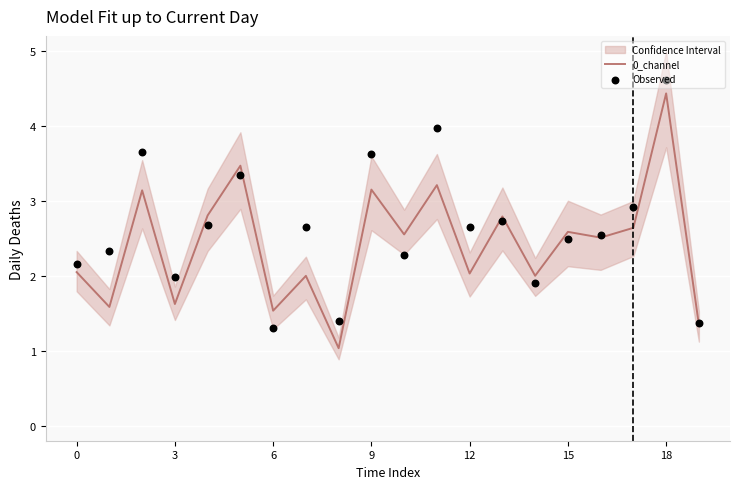

Which series contains the highest Y value?

Observed